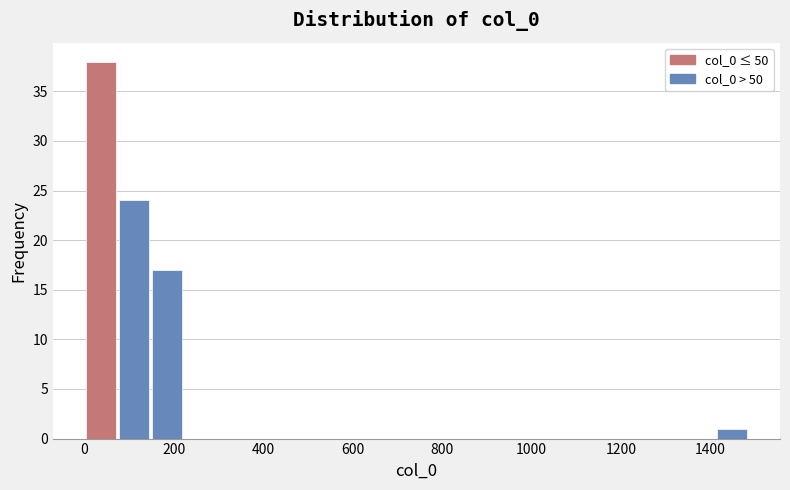

Around what value on the x-axis is the tallest bar? Give the approximate position of its centre, as read against the axis.

40